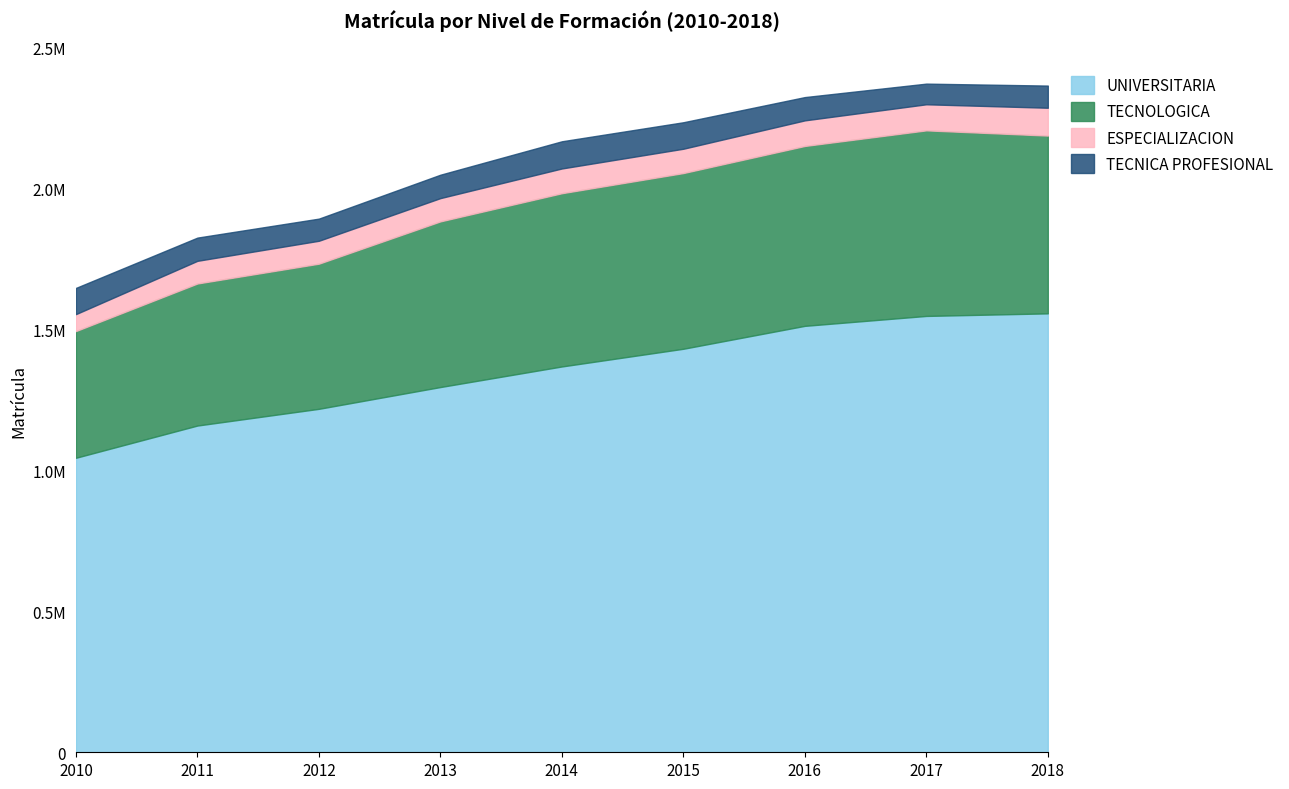

Does the chart have visible grid lines?

No